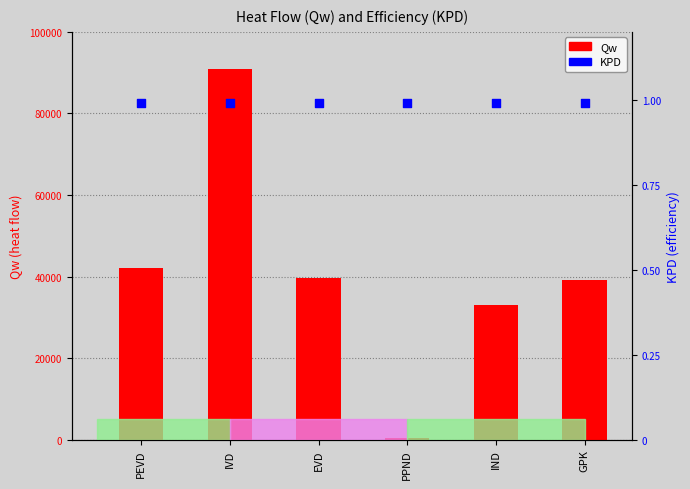

Is the value of Qw at GPK greater than the value of KPD at PPND?

Yes